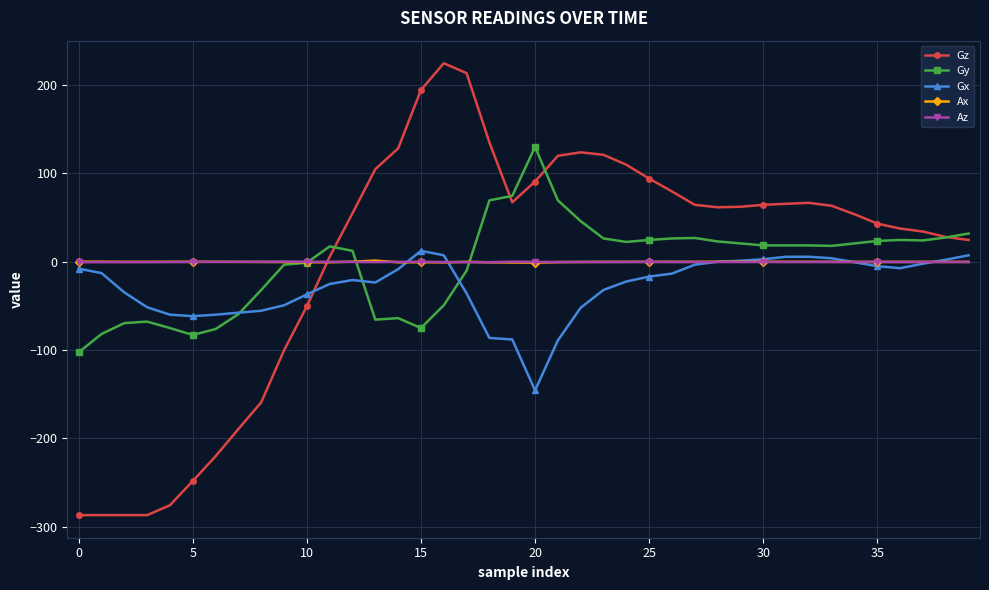

What is the smallest value displayed?

-286.7